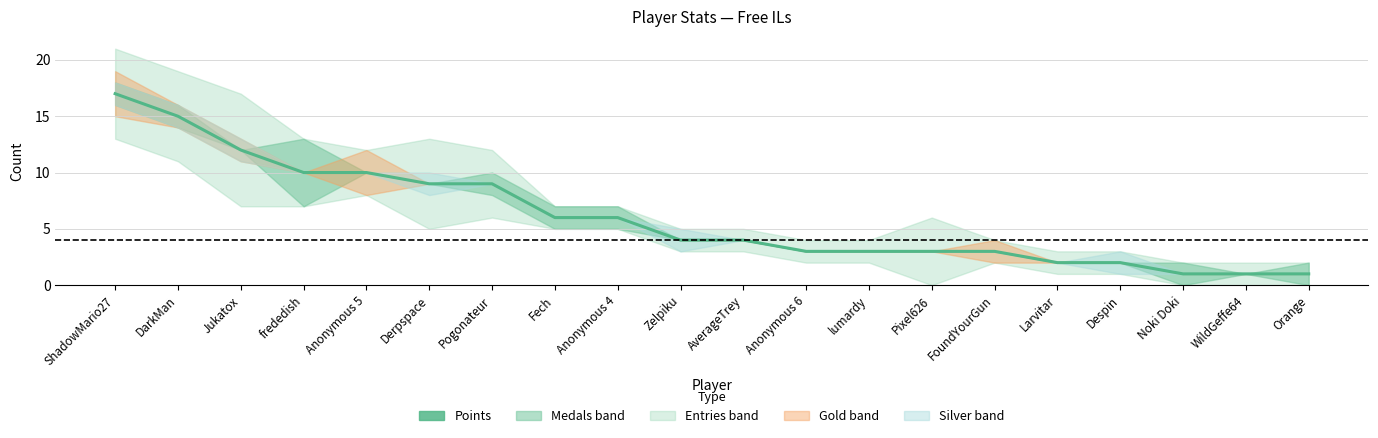

True or false: the data has more than 0 interior local peaks.

False